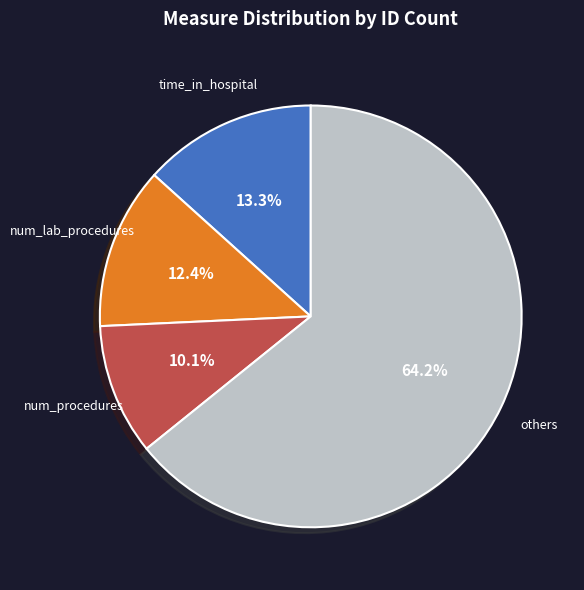

Which category has the smallest portion of the pie?

num_procedures